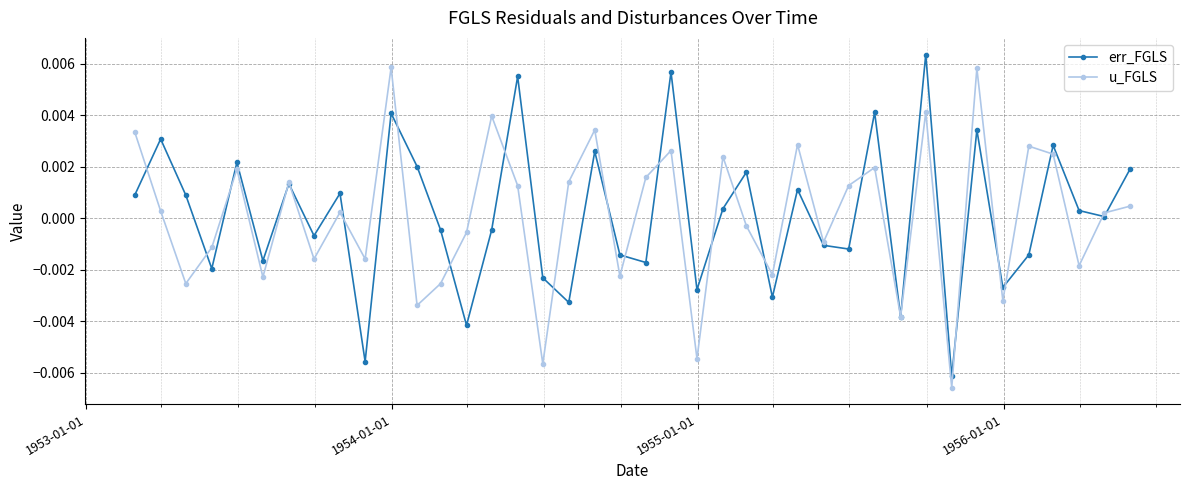

In u_FGLS, how many points are lower than both neighbors (excluding endpoints)?

14